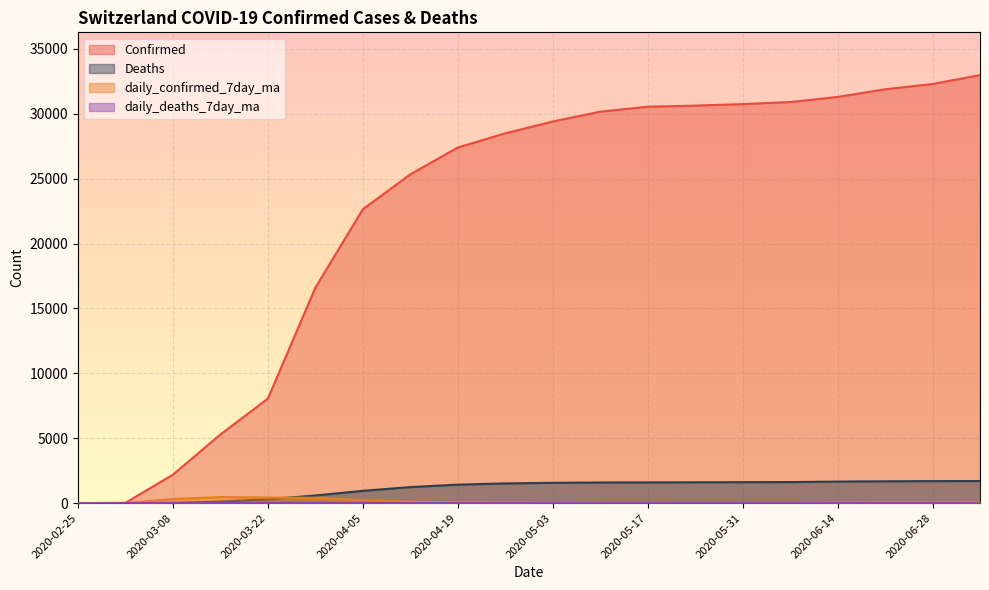

What is the sum of all Deaths values?

22548.0